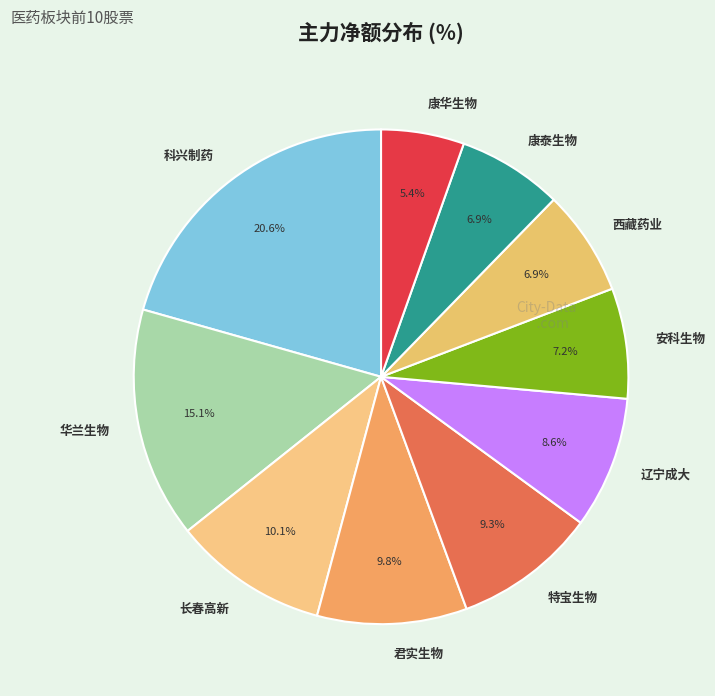

True or false: 康华生物 accounts for 5% of the total.

True